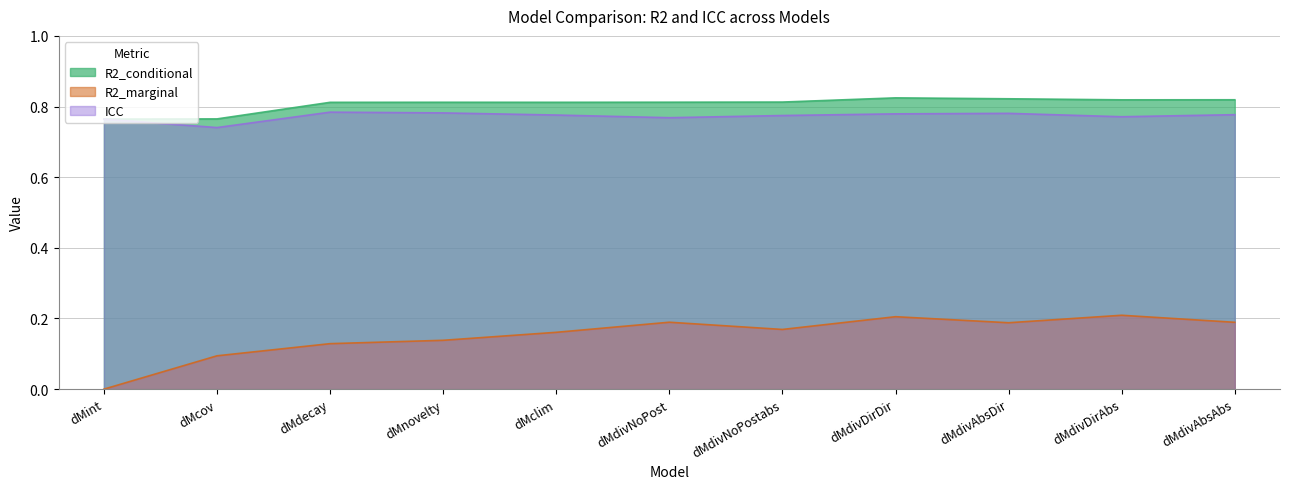

How many values in R2_marginal are above zero?

10